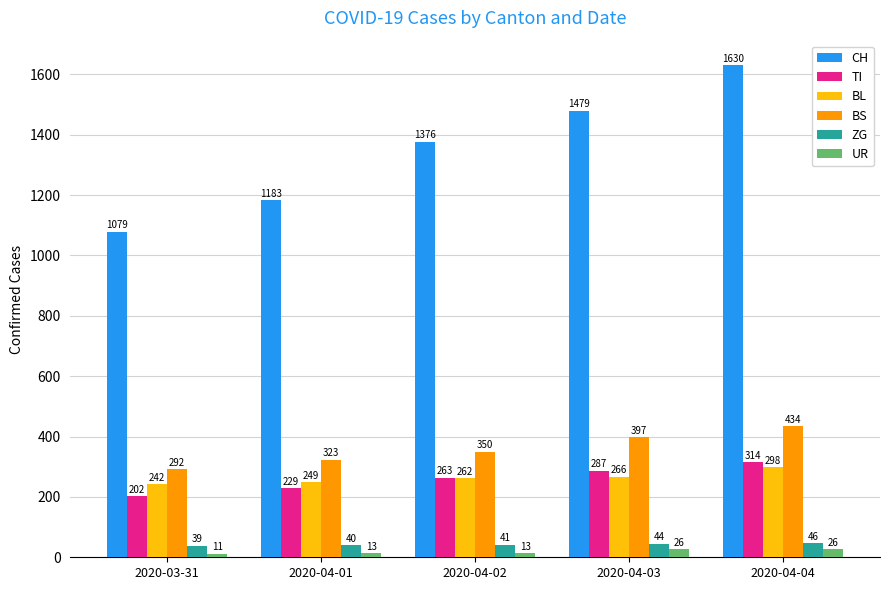

What is the difference between the BL values at 2020-04-02 and 2020-04-01?

13